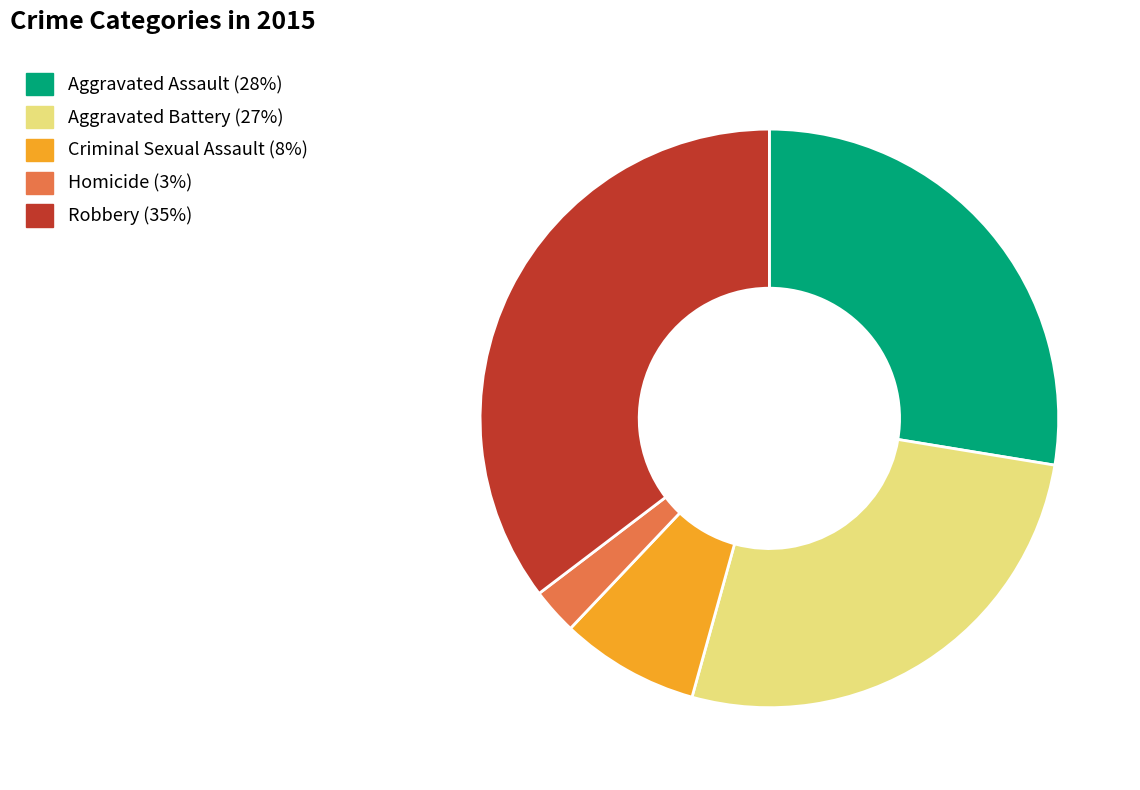

Which category has the biggest portion of the pie?

Robbery